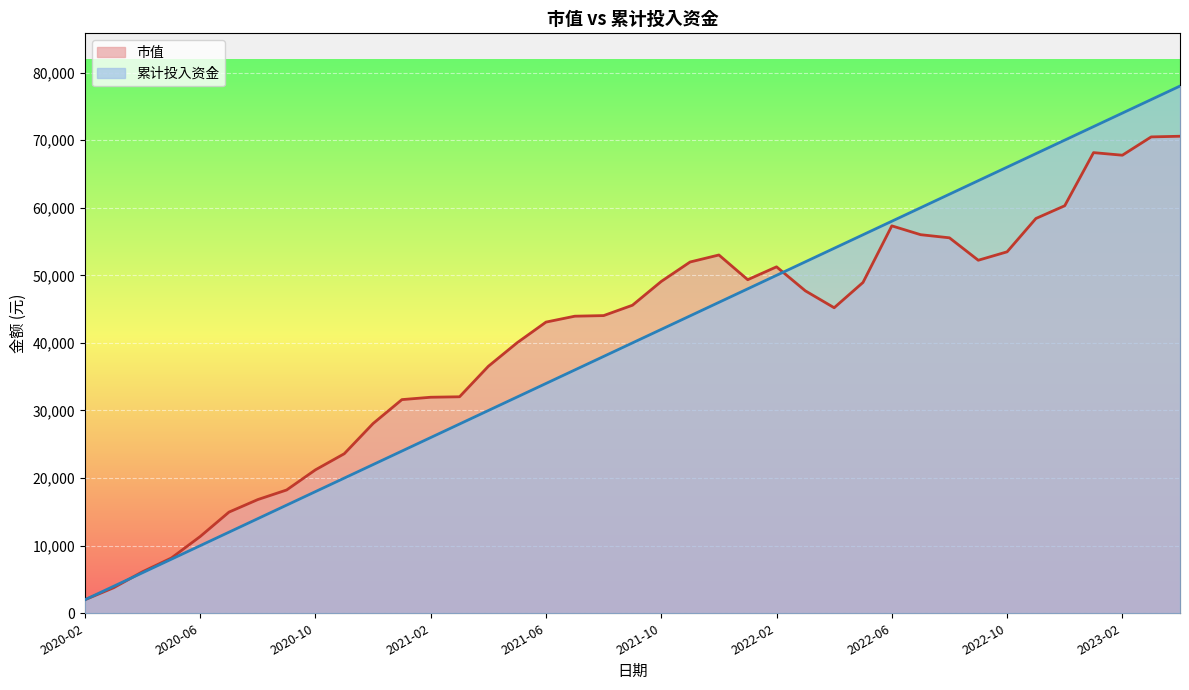

Reading left to right, what are all the values shown in this chart?

市值: 2000.0	3783.5	6143.6	8173.8	11353.8	14968.6	16822.5	18240.2	21221.5	23603.7	28073.0	31610.7	31960.9	32030.5	36542.5	40028.5	43079.9	43952.4	44041.7	45573.0	49094.4	51969.9	53008.1	49351.1	51254.6	47701.9	45202.5	48944.8	57317.9	56010.3	55547.7	52229.1	53475.1	58406.9	60293.4	68151.8	67767.9	70476.8	70575.4
累计投入资金: 2000.0	4000.0	6000.0	8000.0	10000.0	12000.0	14000.0	16000.0	18000.0	20000.0	22000.0	24000.0	26000.0	28000.0	30000.0	32000.0	34000.0	36000.0	38000.0	40000.0	42000.0	44000.0	46000.0	48000.0	50000.0	52000.0	54000.0	56000.0	58000.0	60000.0	62000.0	64000.0	66000.0	68000.0	70000.0	72000.0	74000.0	76000.0	78000.0